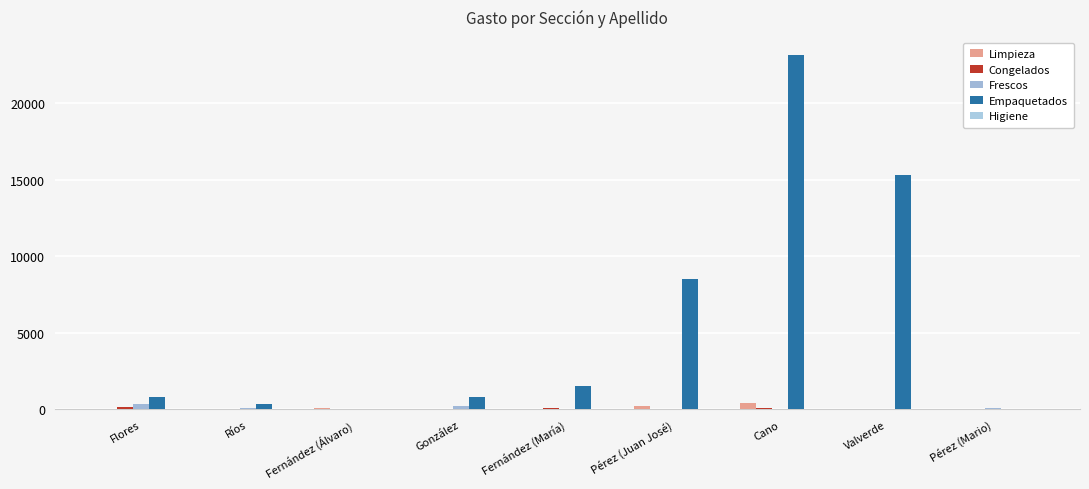

The Empaquetados series shows 12999.7 at Cano. True or false?

False